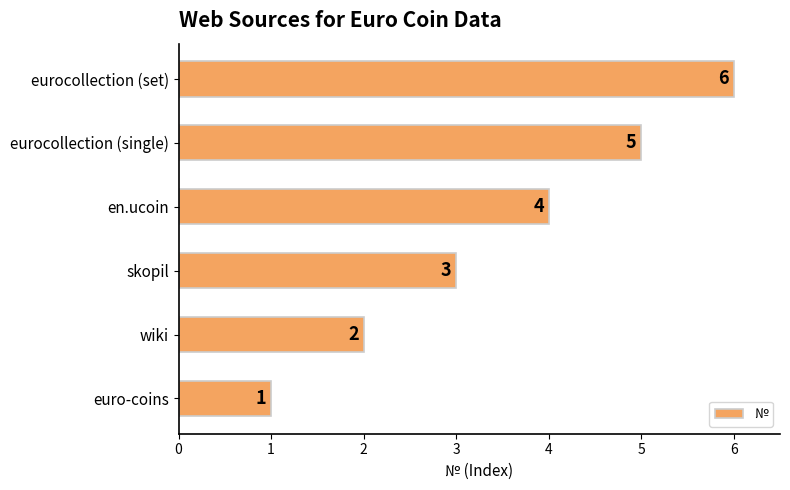

What is the greatest value displayed?

6